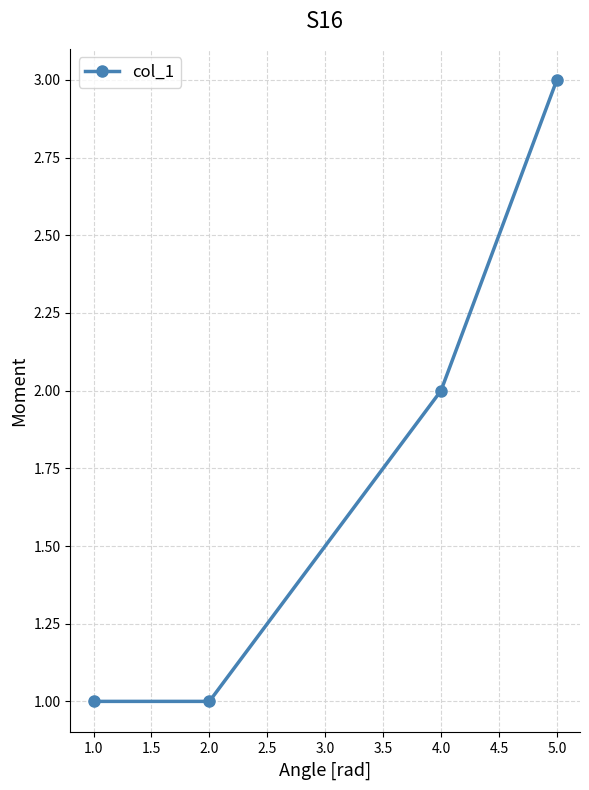

What is the difference between the maximum and minimum values?

2